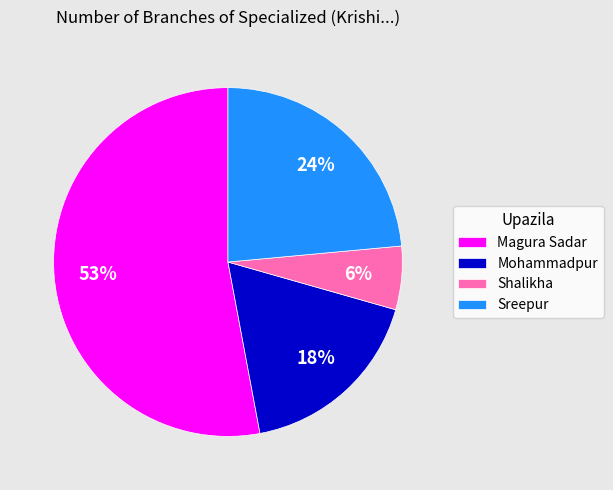

What percentage is the Sreepur slice, to the nearest percent?

24%